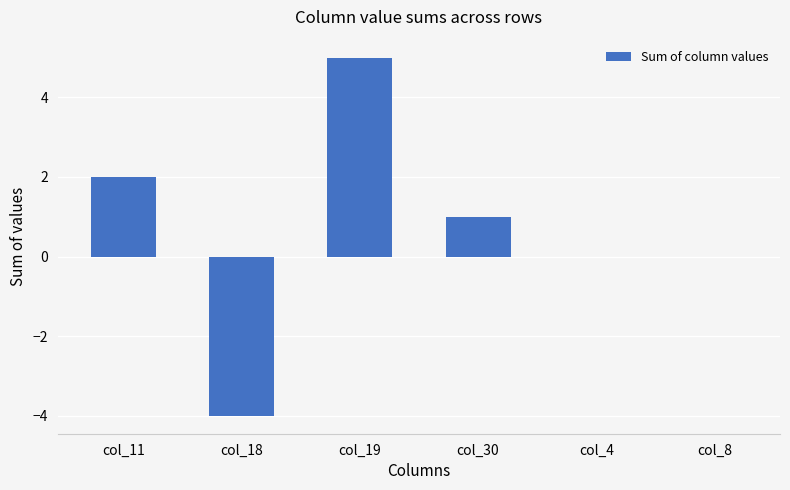

True or false: the data shows -4 at col_18.

True